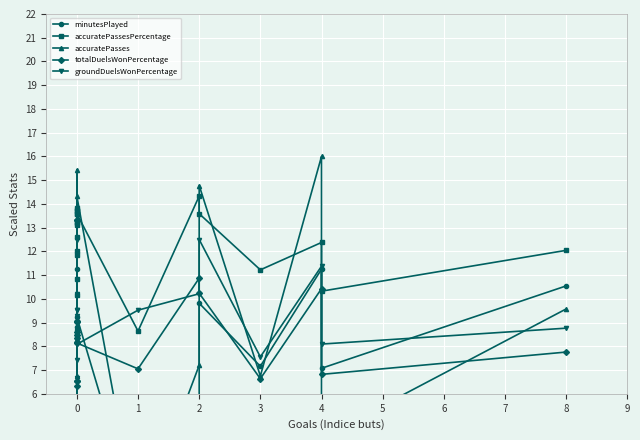

How many intersections are there between minutesPlayed and totalDuelsWonPercentage?

5